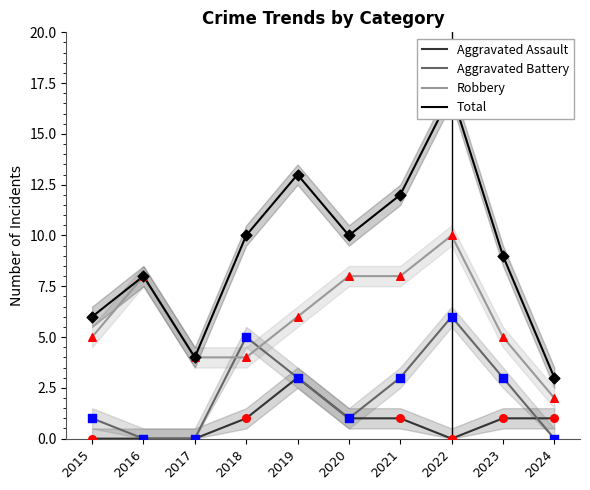

Which series has the largest Y range (max minus min)?

Total